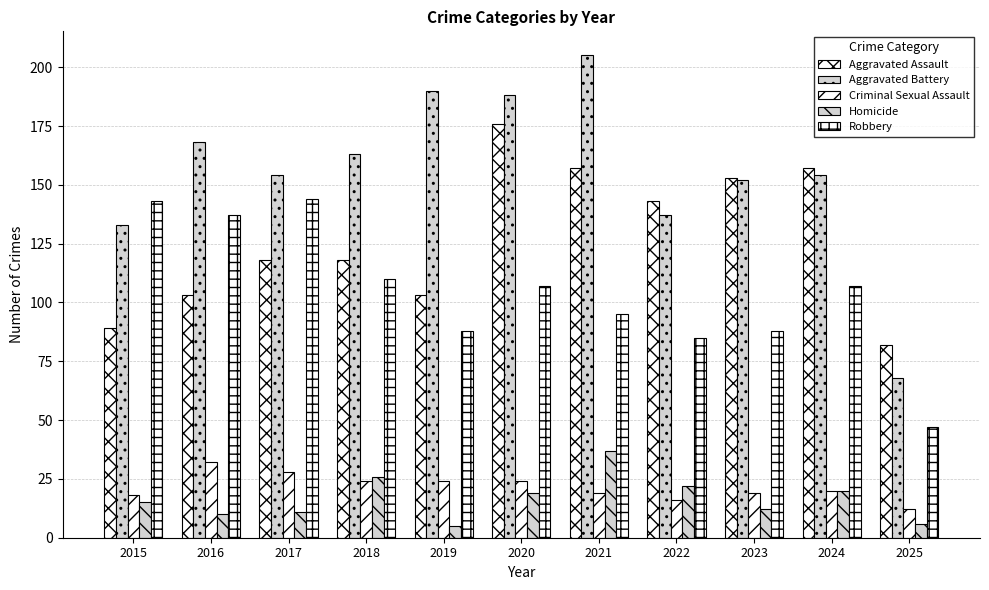

How many values in the Homicide series are below 15?

5